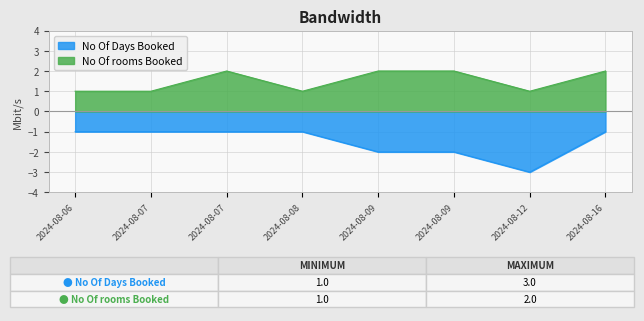

At which label is No Of Days Booked closest to -2?

2024-08-09